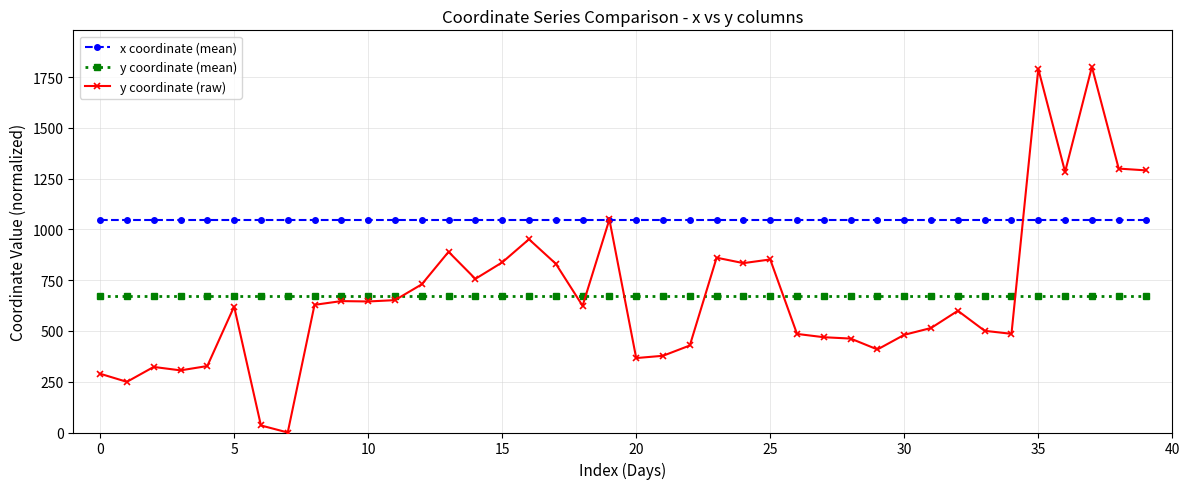

What is the value of the y coordinate (raw) point at the 30th from the left?

408.8